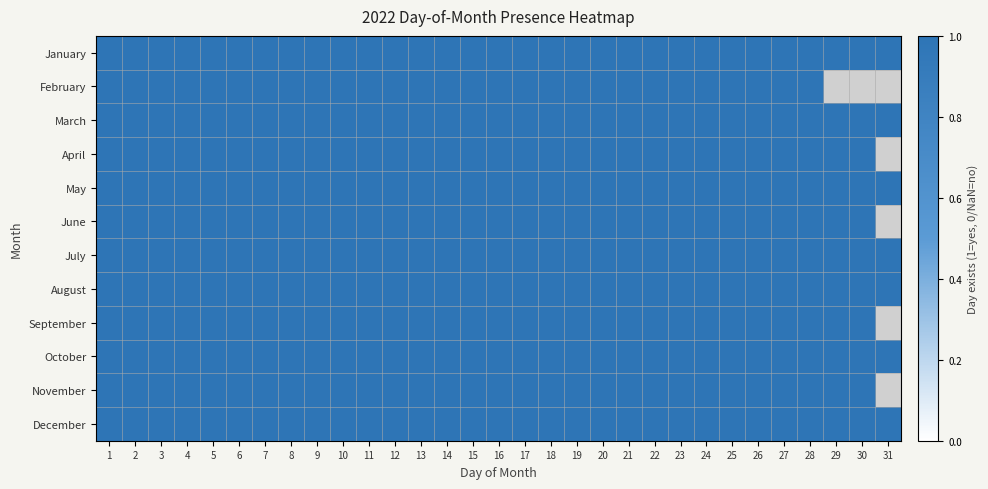

What is the sum of all December values?

31